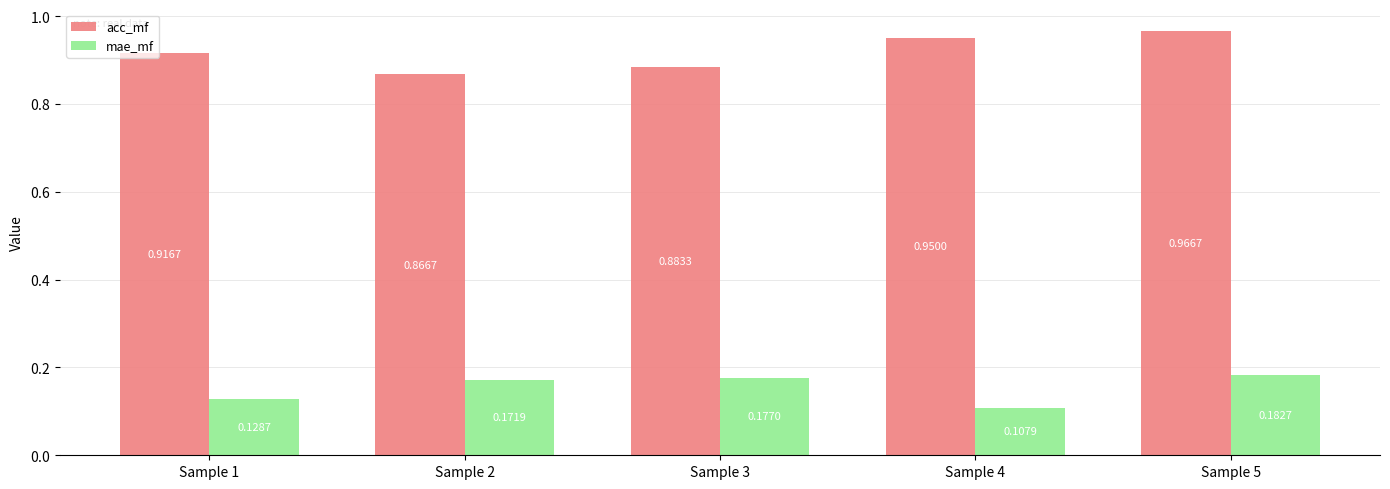

Which category has the lowest value across all series?

Sample 4